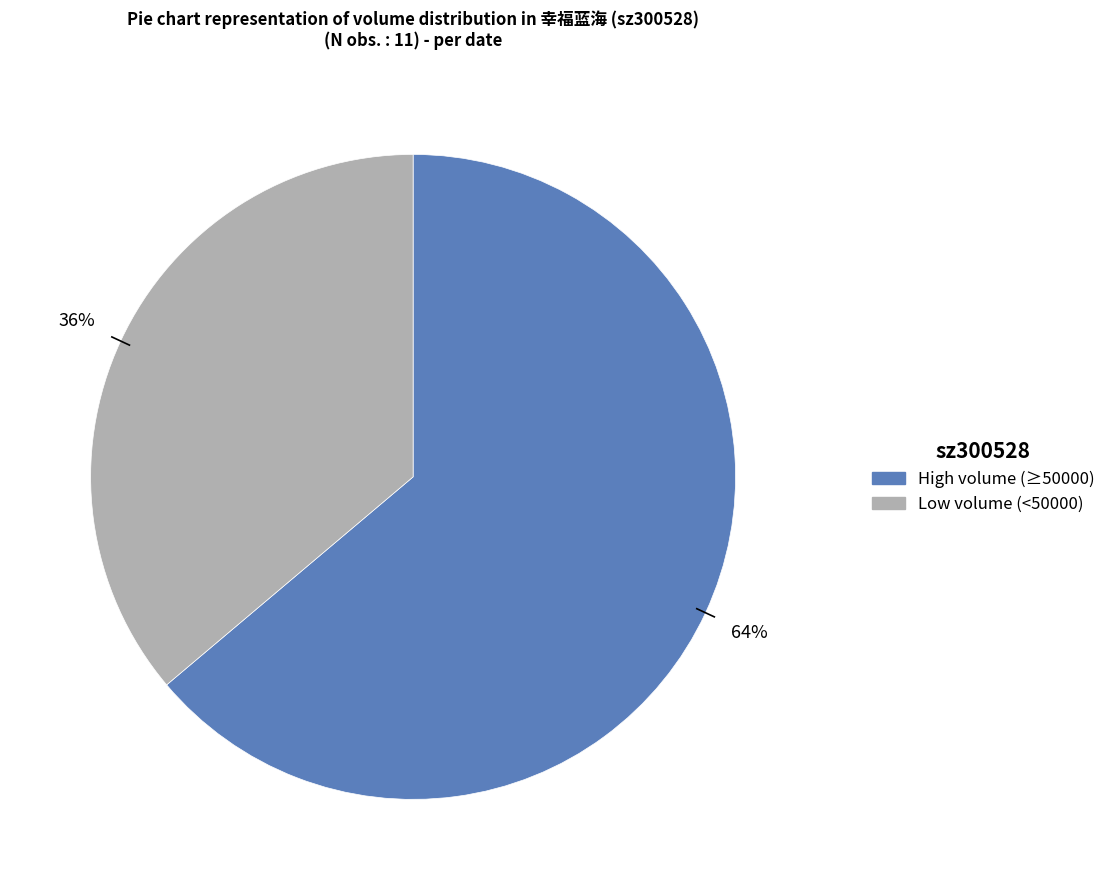

To the nearest percent, what is the difference between the largest and smallest slice percentages?

28%